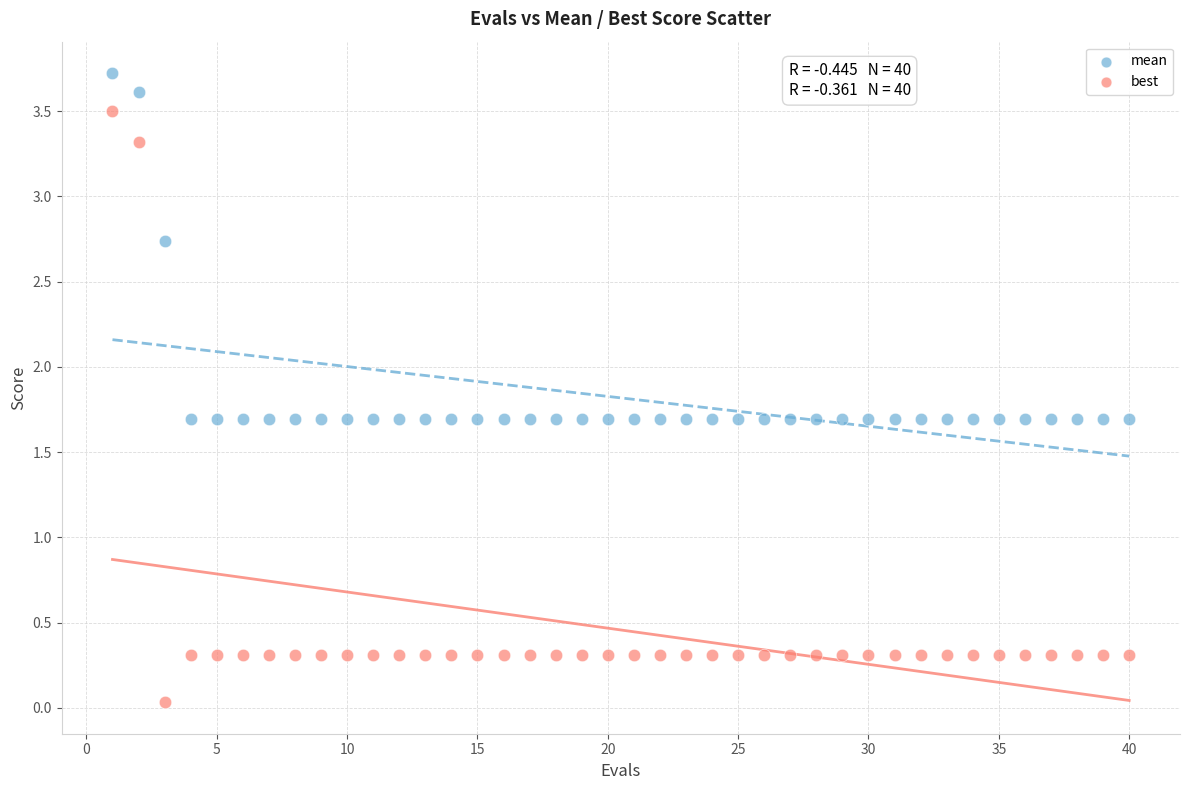

Which series reaches the maximum Y coordinate?

mean